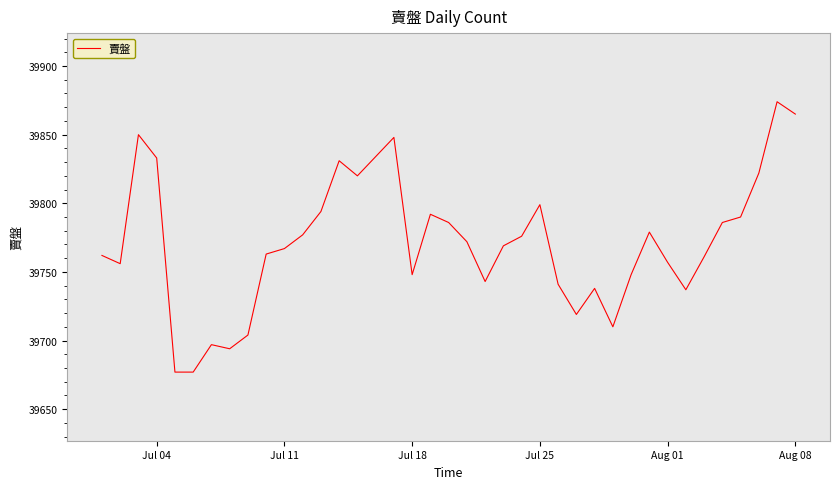

What is the smallest value displayed?

39677